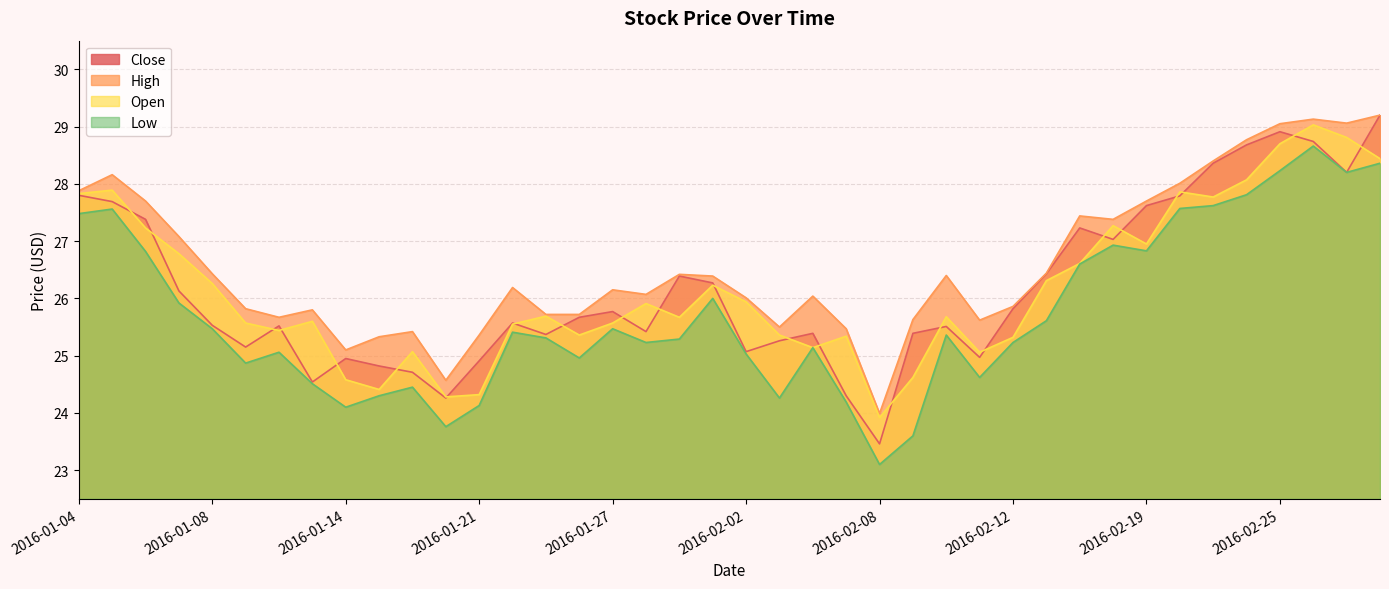

How many values in the High series are below 26?

16